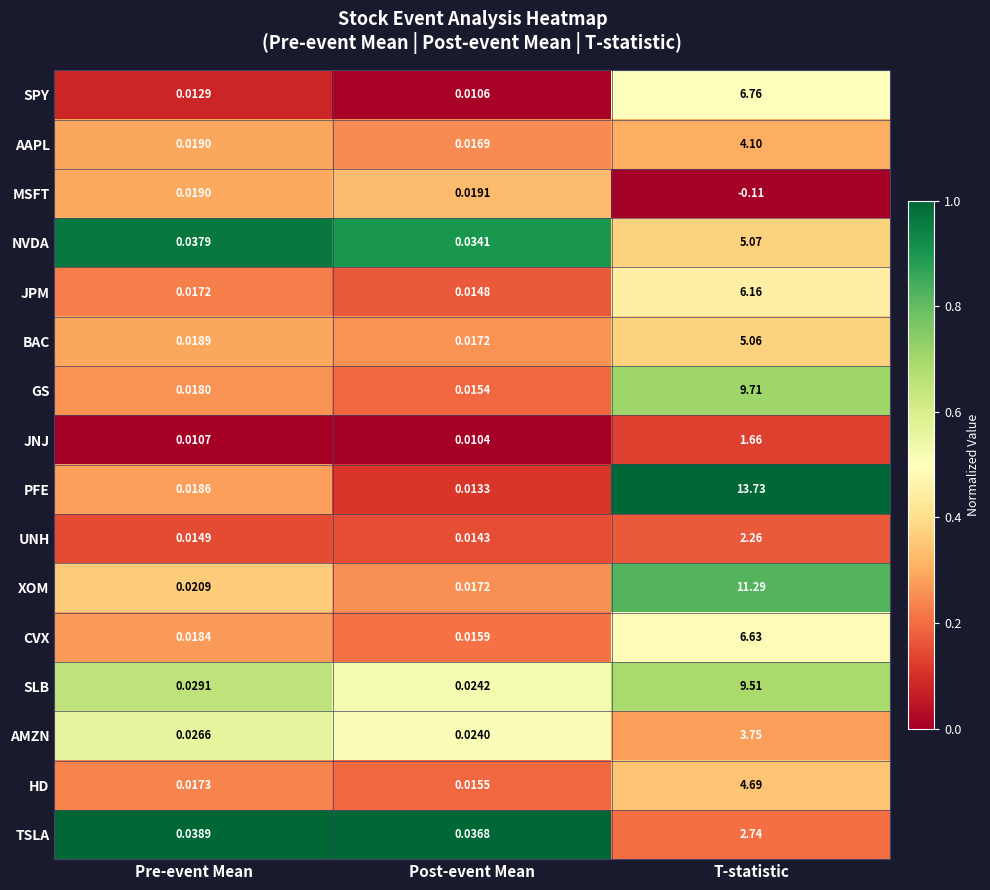

Which series changed the most between Pre-event Mean and Post-event Mean?

PFE